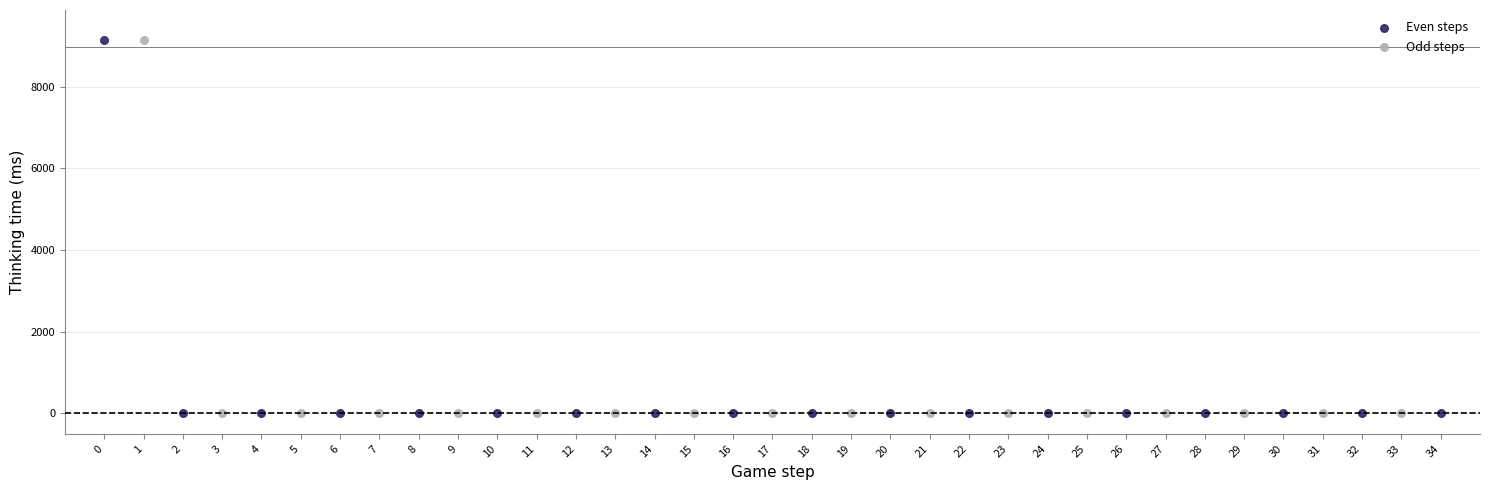

What are all the series names shown in the legend?

Even steps, Odd steps